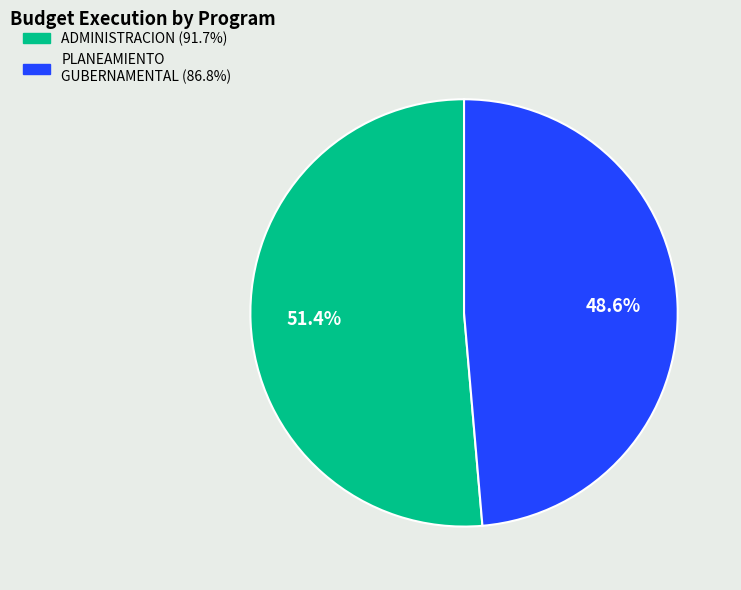

Is there a majority slice in this chart?

Yes